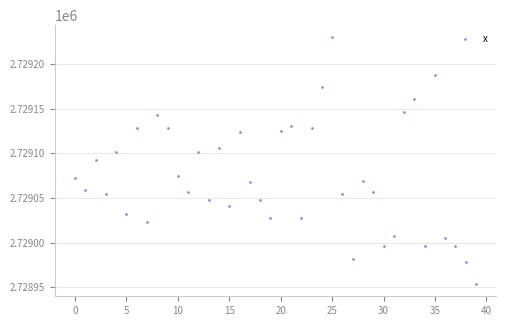

How many data points are displayed?

40